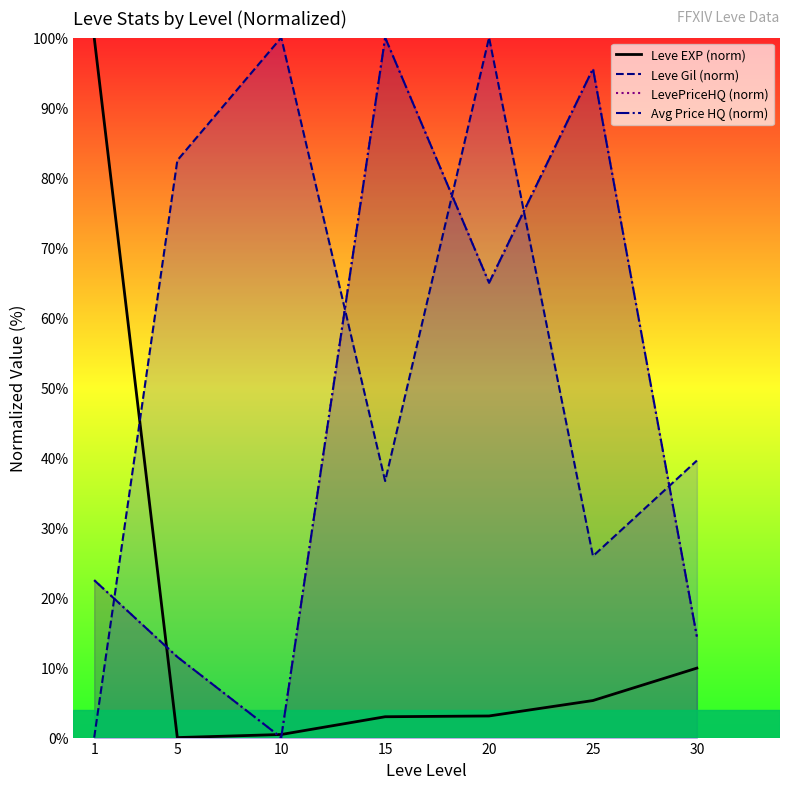

What is the sum of the Avg Price HQ (norm) values at 1 and 10?

22.5